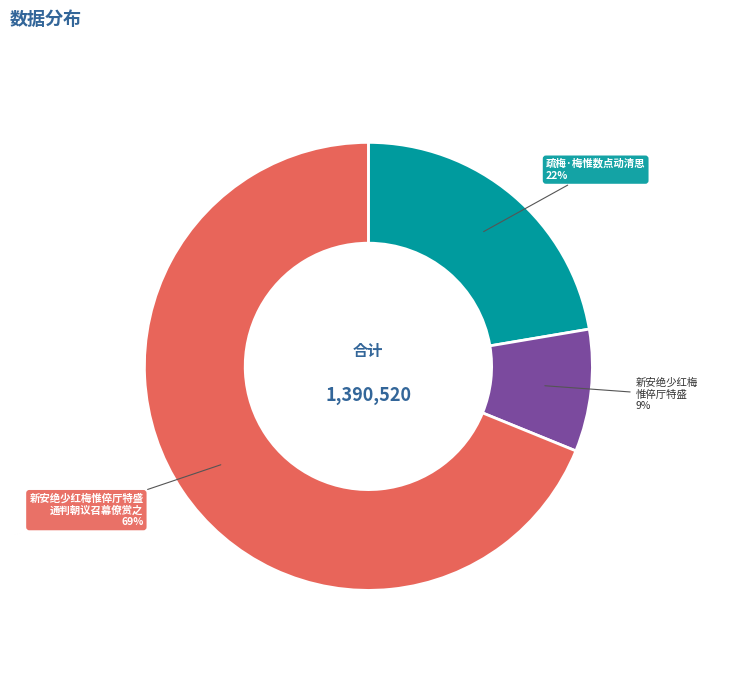

Is there any slice that represents more than half of the pie?

Yes